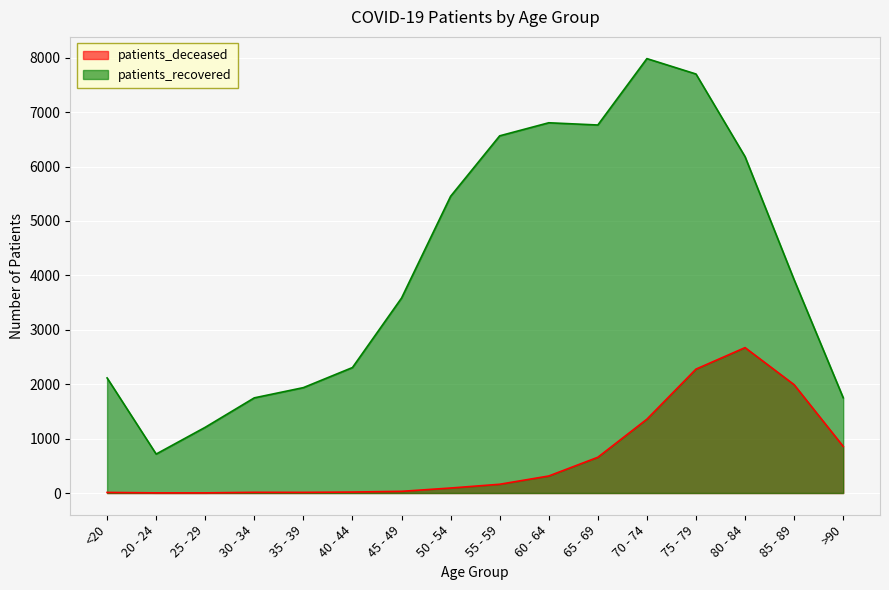

Rank the categories by patients_recovered value from highest to lowest.

70 - 74, 75 - 79, 60 - 64, 65 - 69, 55 - 59, 80 - 84, 50 - 54, 85 - 89, 45 - 49, 40 - 44, <20, 35 - 39, >90, 30 - 34, 25 - 29, 20 - 24